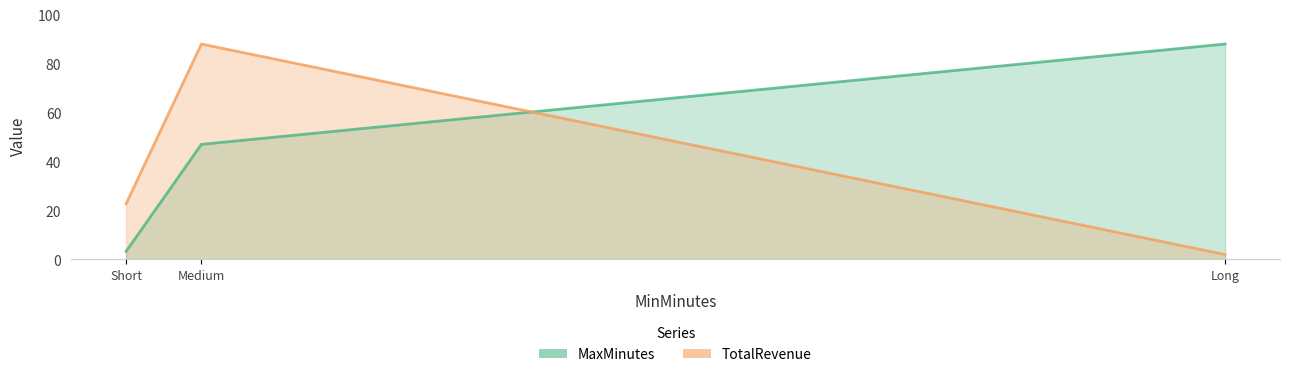

At how many categories does at least one series exceed 73?

2